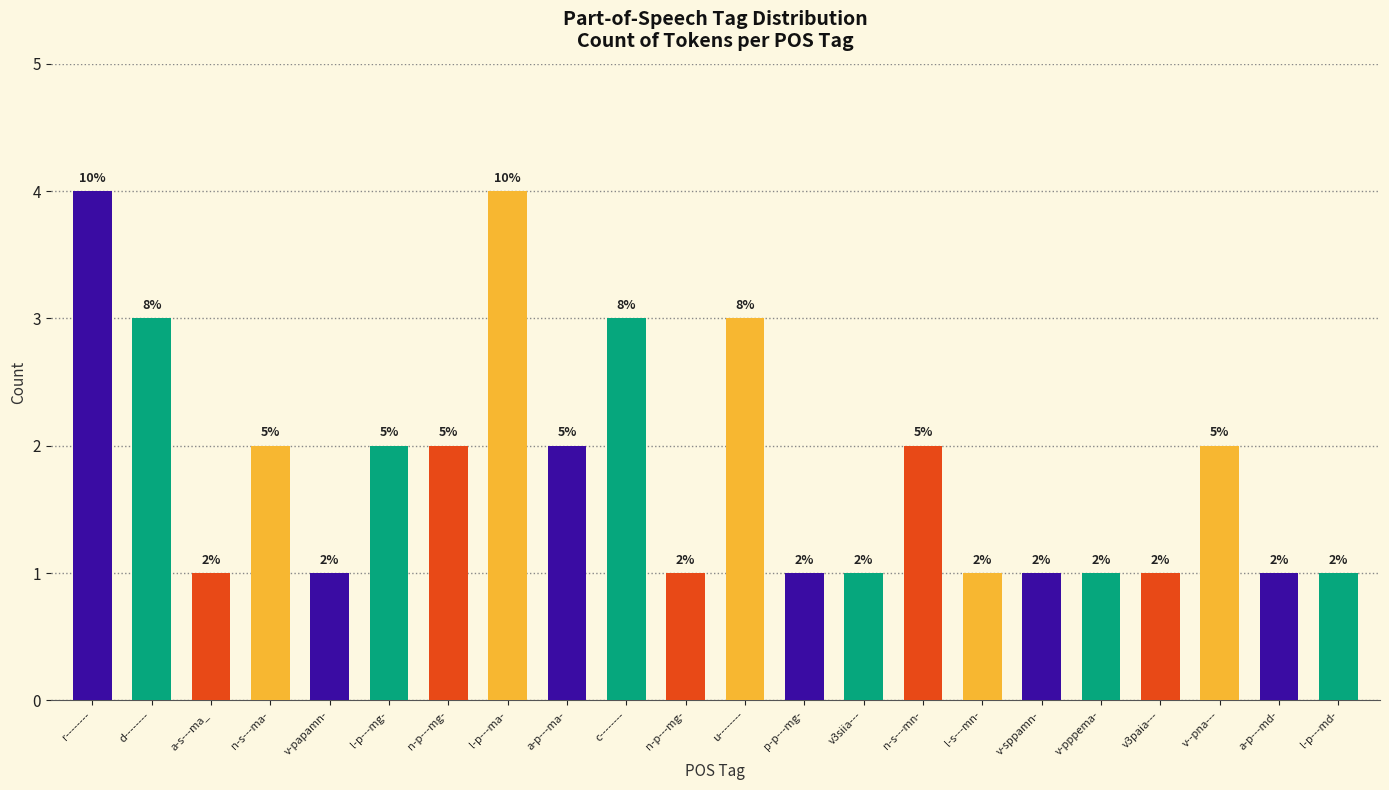

What value does the data have at l-p---ma-?

4